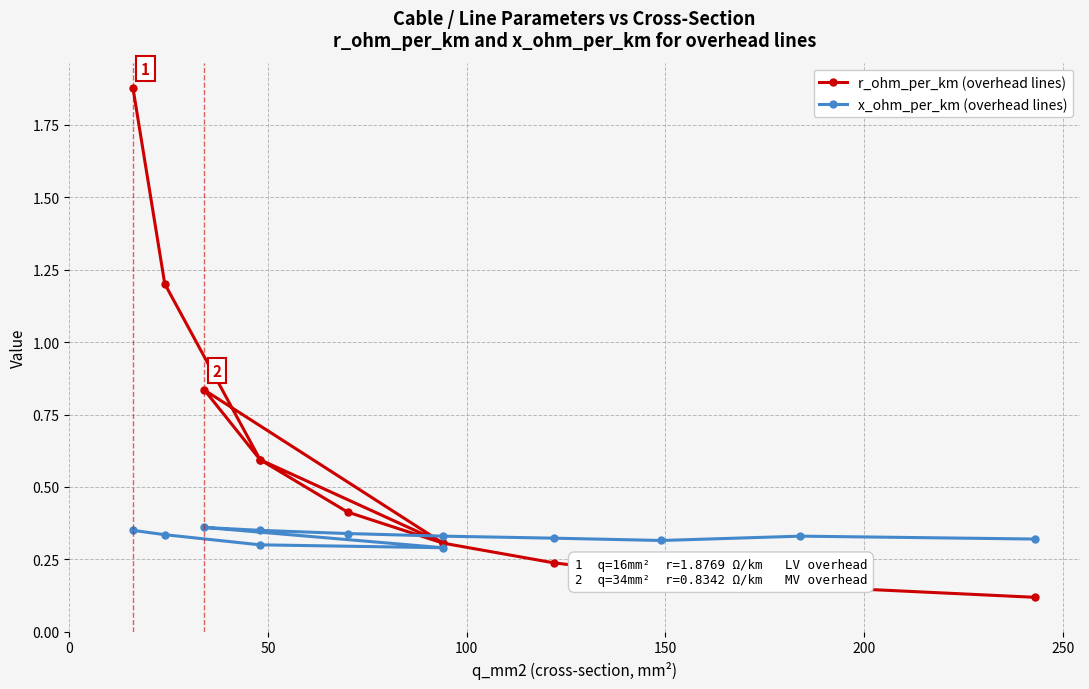

The r_ohm_per_km (overhead lines) series shows 0.1 at 11. True or false?

False